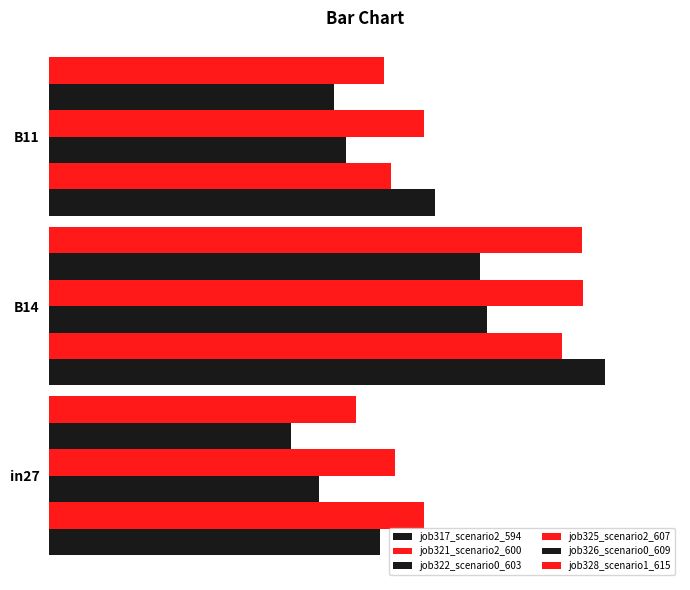

Reading left to right, what are all the values shown in this chart?

job317_scenario2_594: 0.6	1.1	0.7
job321_scenario2_600: 0.7	1.0	0.6
job322_scenario0_603: 0.5	0.8	0.6
job325_scenario2_607: 0.7	1.0	0.7
job326_scenario0_609: 0.5	0.8	0.5
job328_scenario1_615: 0.6	1.0	0.6